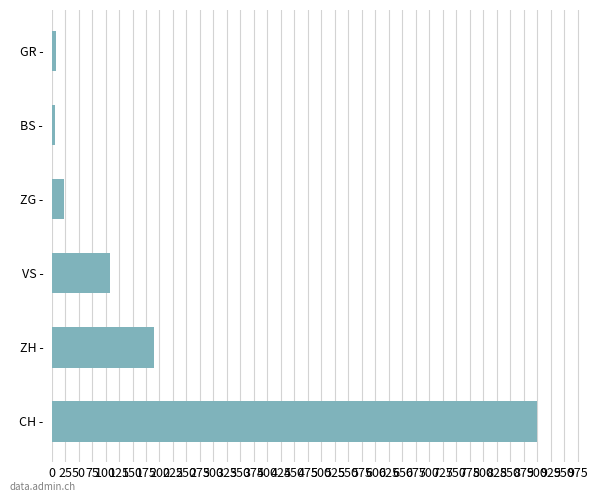

At which category does the chart reach its peak across all series?

CH -